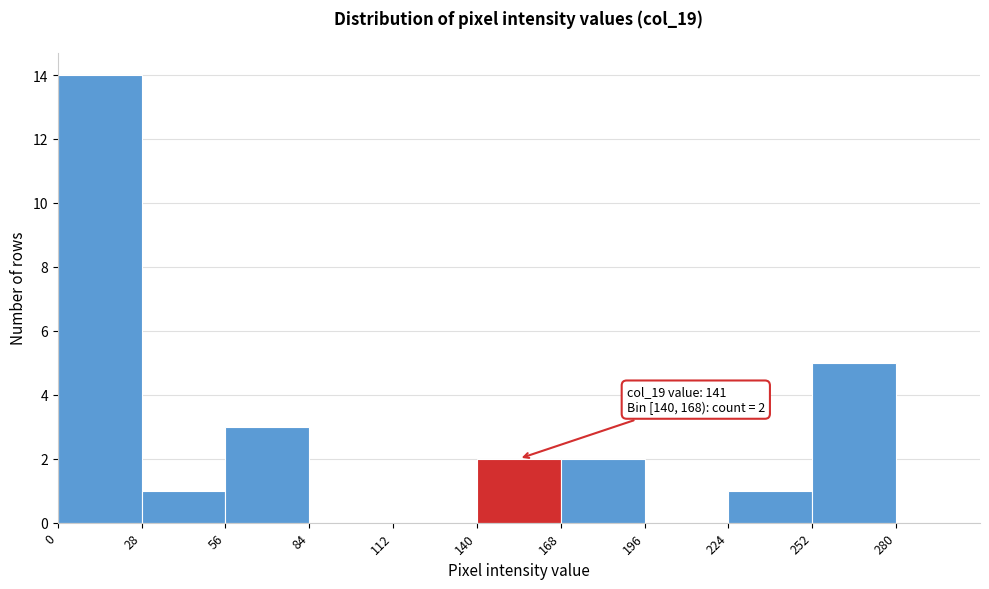

Which range on the x-axis has the tallest bar?

0 to 28